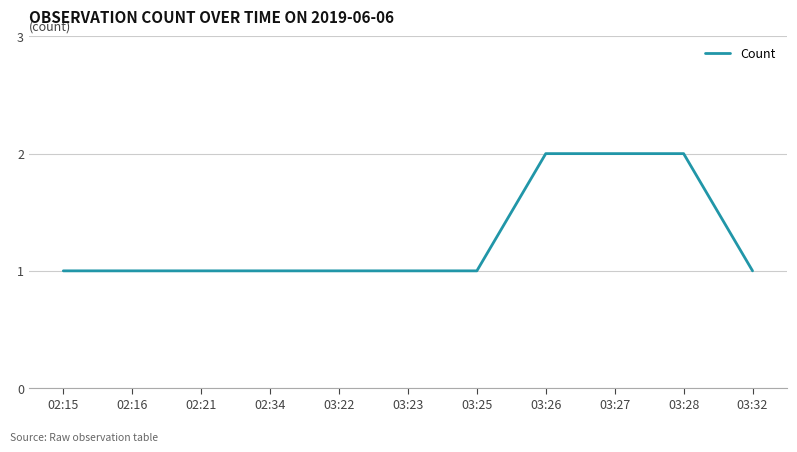

What is the sum of all values?

14